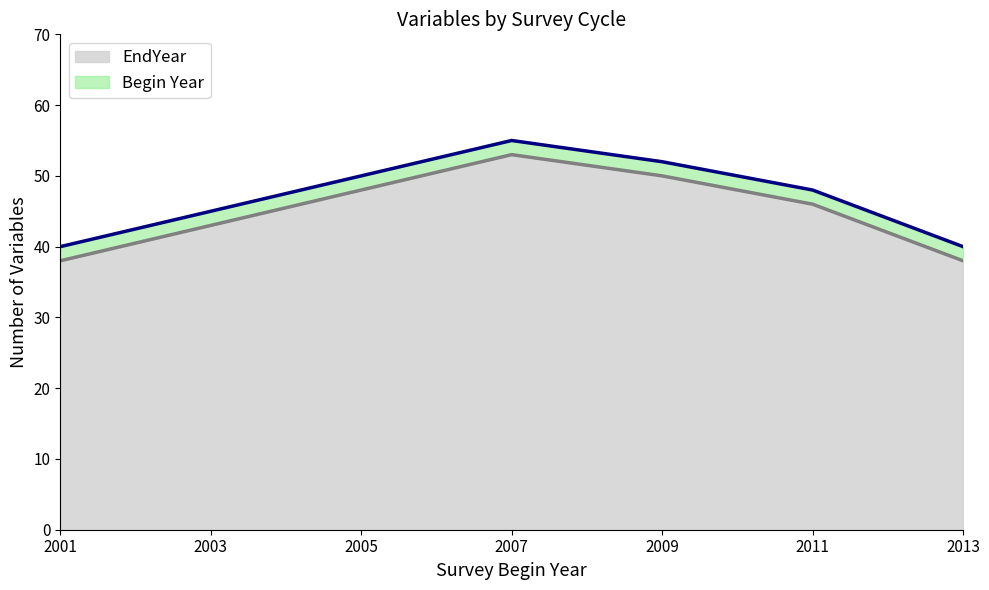

What is the spread (max minus min) of values at 2007?

2